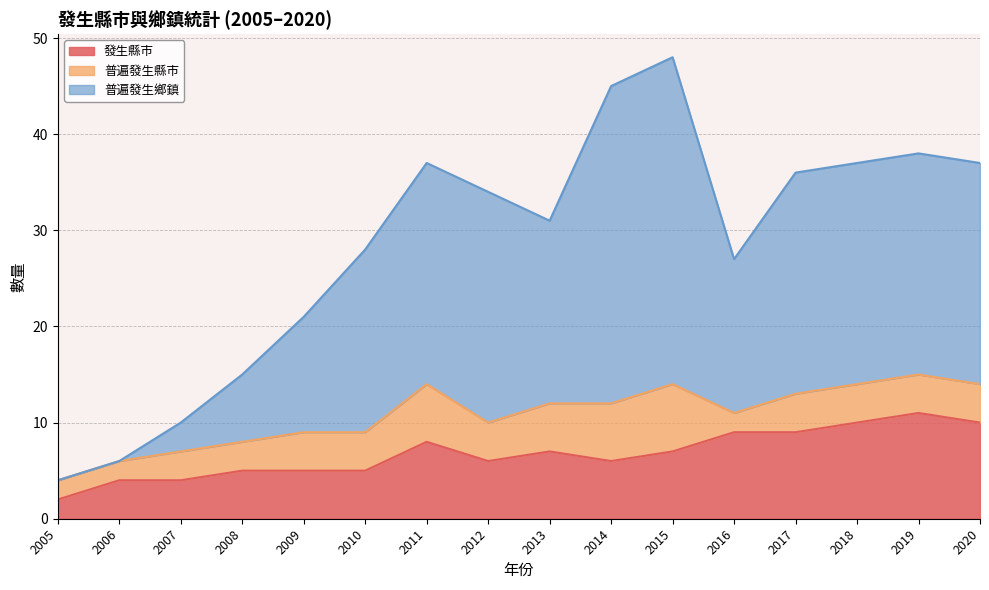

What is the difference between the highest and lowest values at 2015?

41